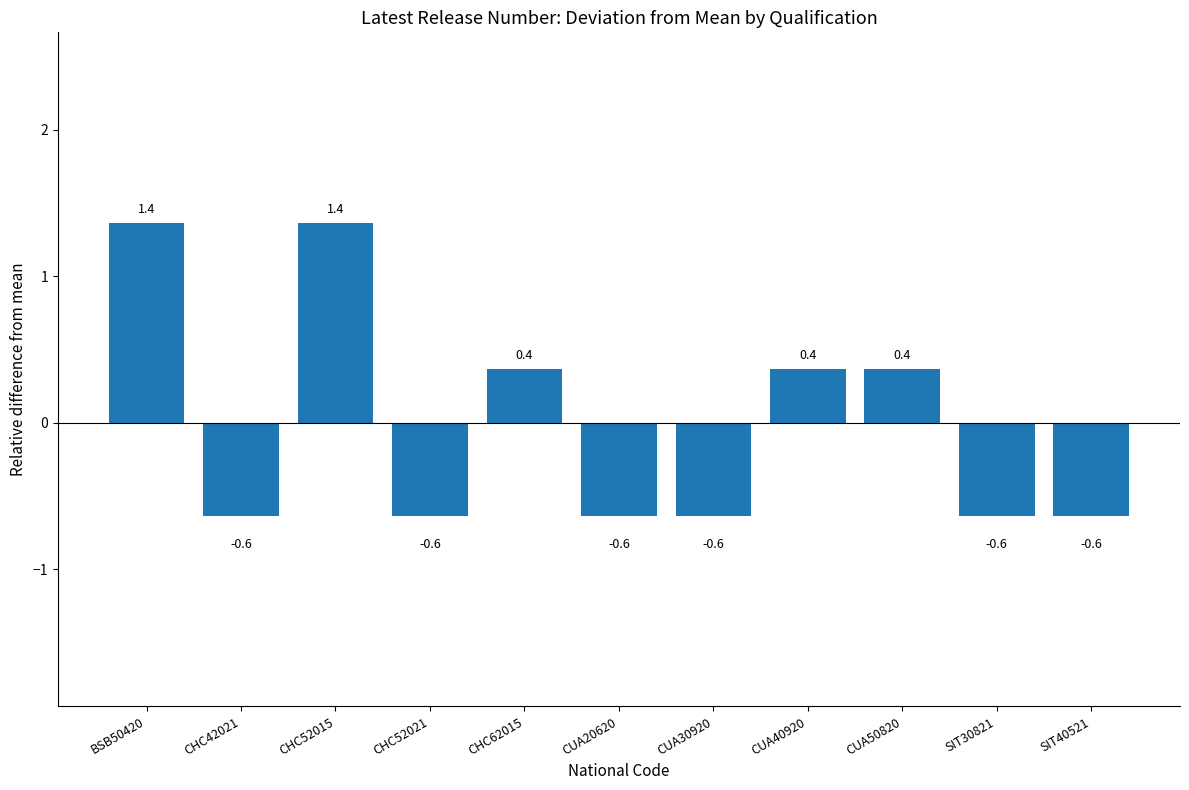

True or false: the data shows -0.2 at CHC52021.

False